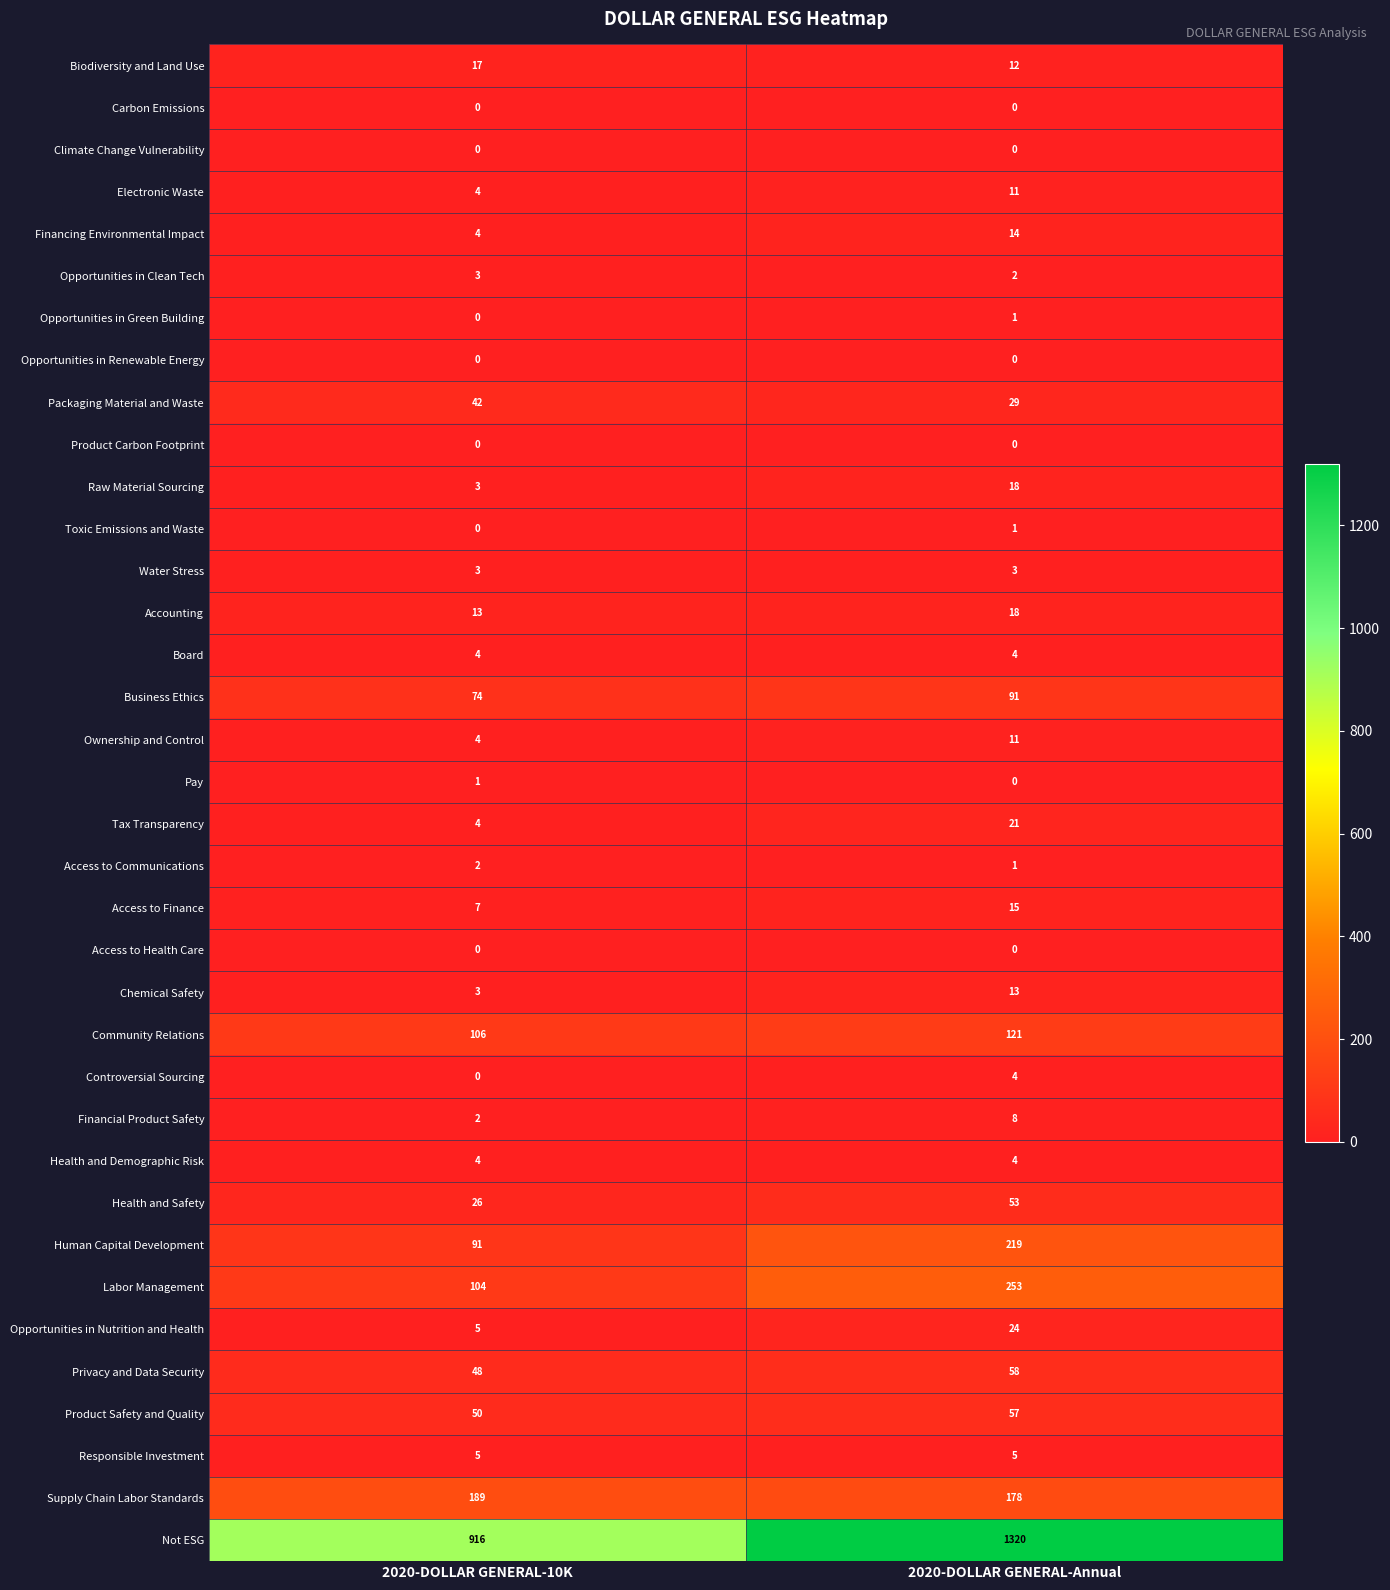

The value of Opportunities in Nutrition and Health at 2020-DOLLAR GENERAL-Annual is 8. True or false?

False